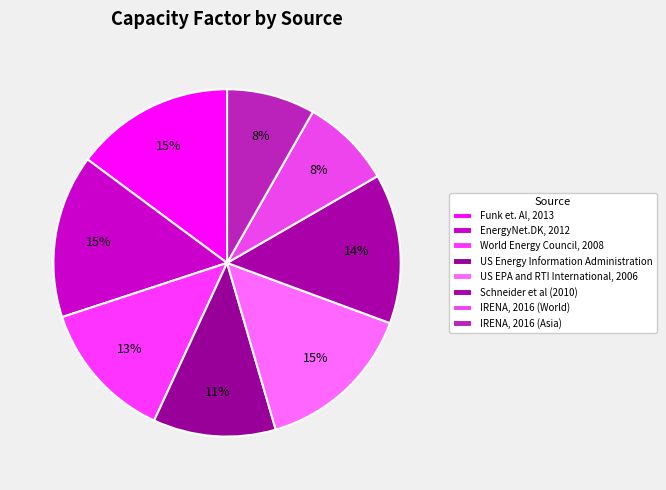

Count the number of slices in the pie.

8